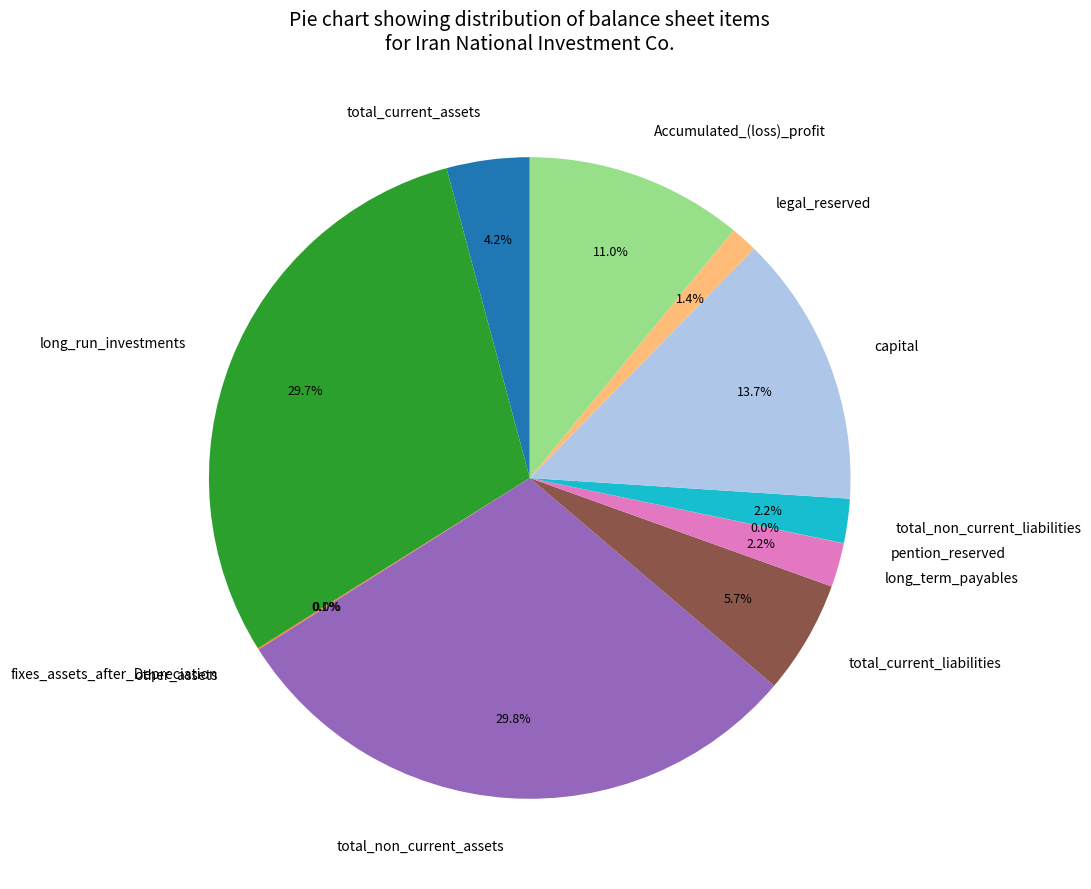

Between long_run_investments and long_term_payables, which is larger?

long_run_investments